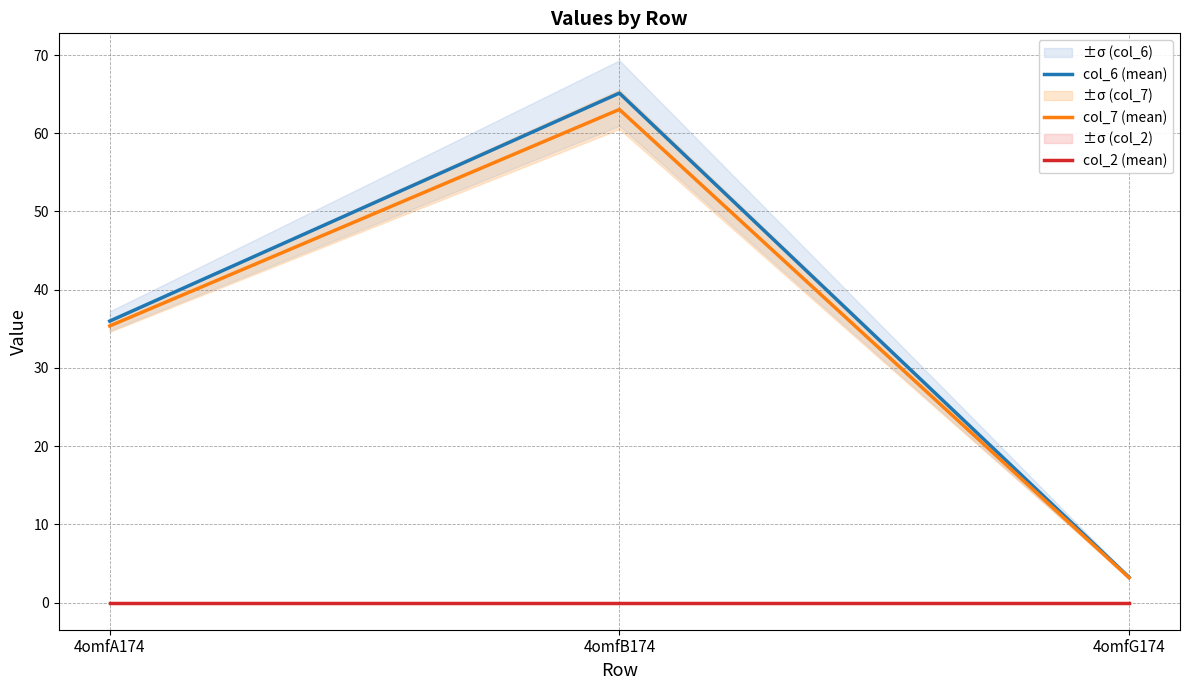

What is the label of the 1st point from the right?

4omfG174